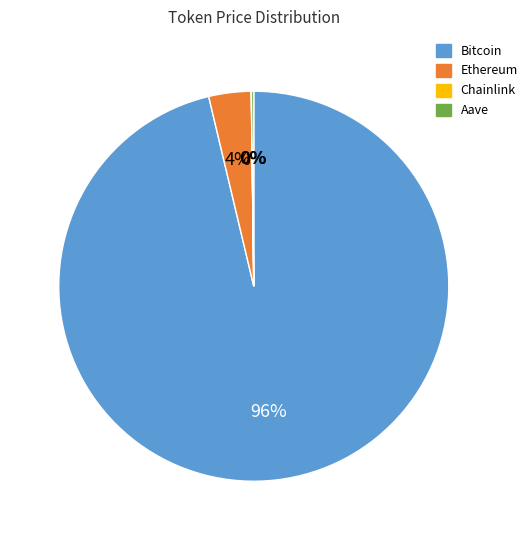

Which has a higher value, Bitcoin or Ethereum?

Bitcoin